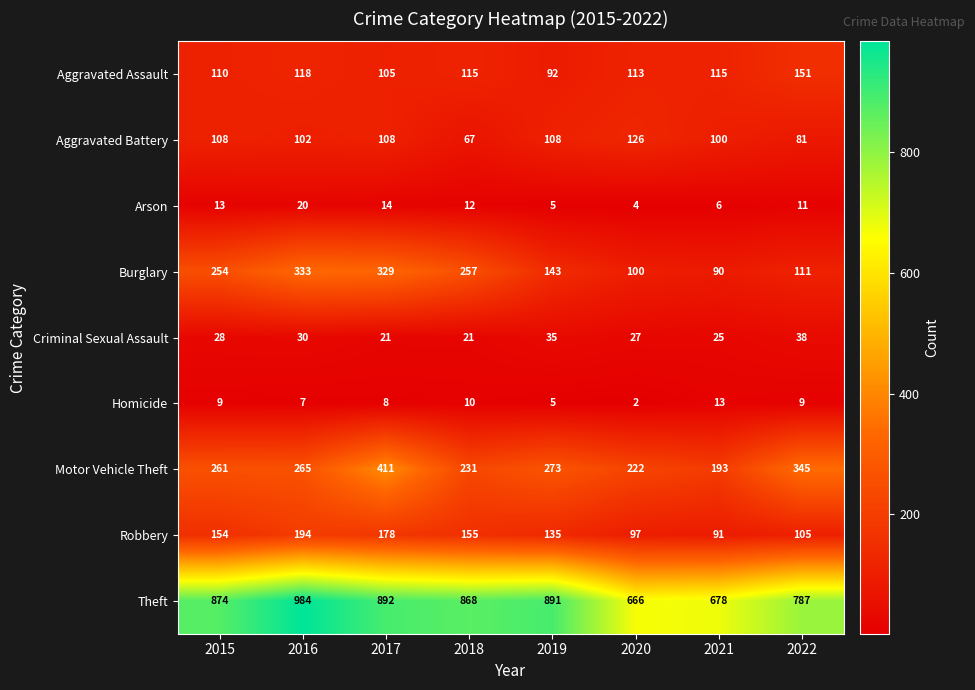

What is the difference between the second highest and second lowest values in the Homicide series?

5